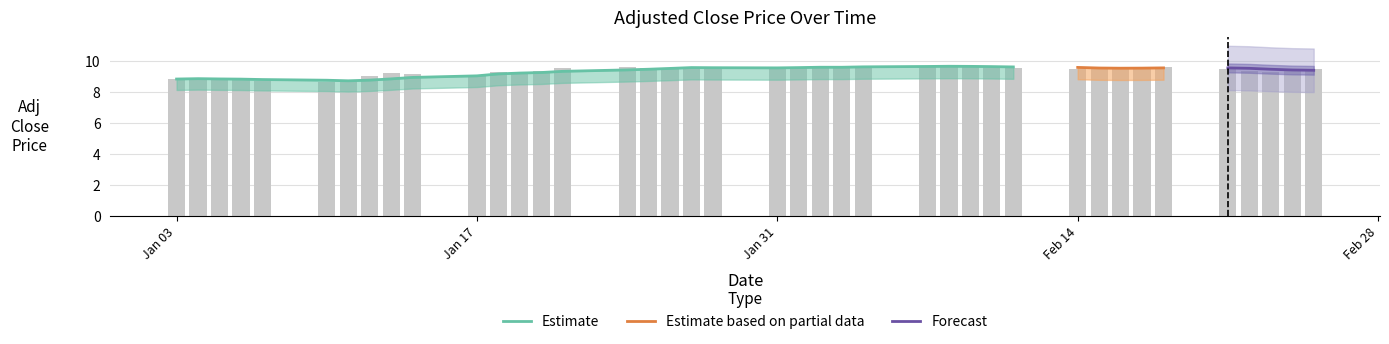

At which label does the data first exceed 9?

2011-01-12